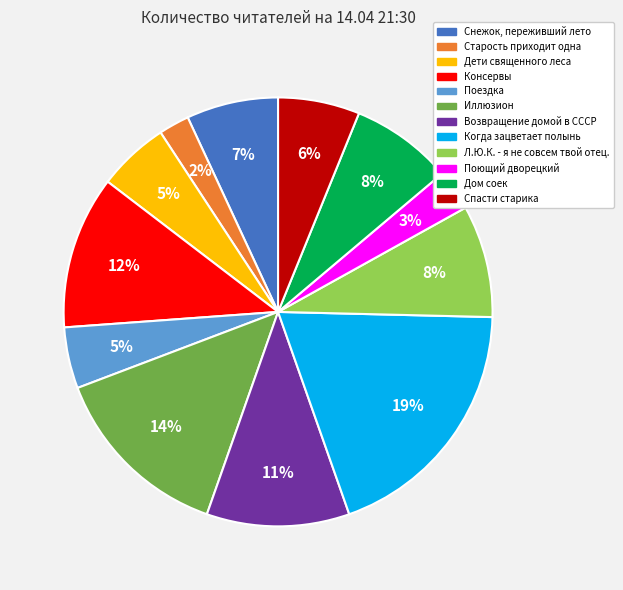

Is it true that Снежок, переживший лето is 7% of the pie?

True